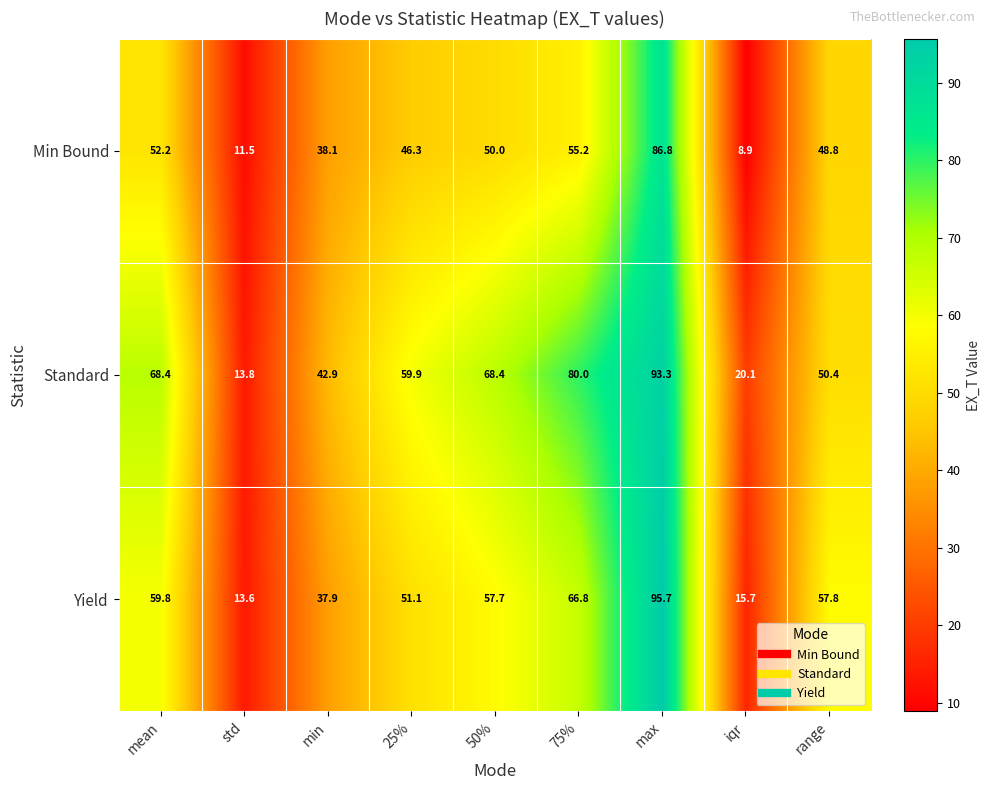

List the series in order of their peak value, highest first.

Yield, Standard, Min Bound